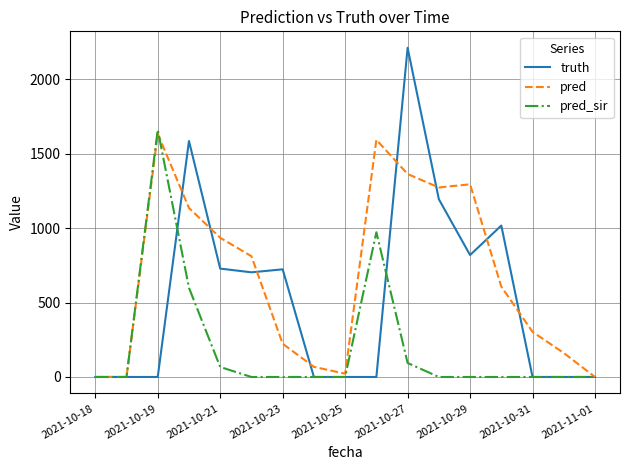

Rank the series by their average value, from lowest to highest.

pred_sir, truth, pred